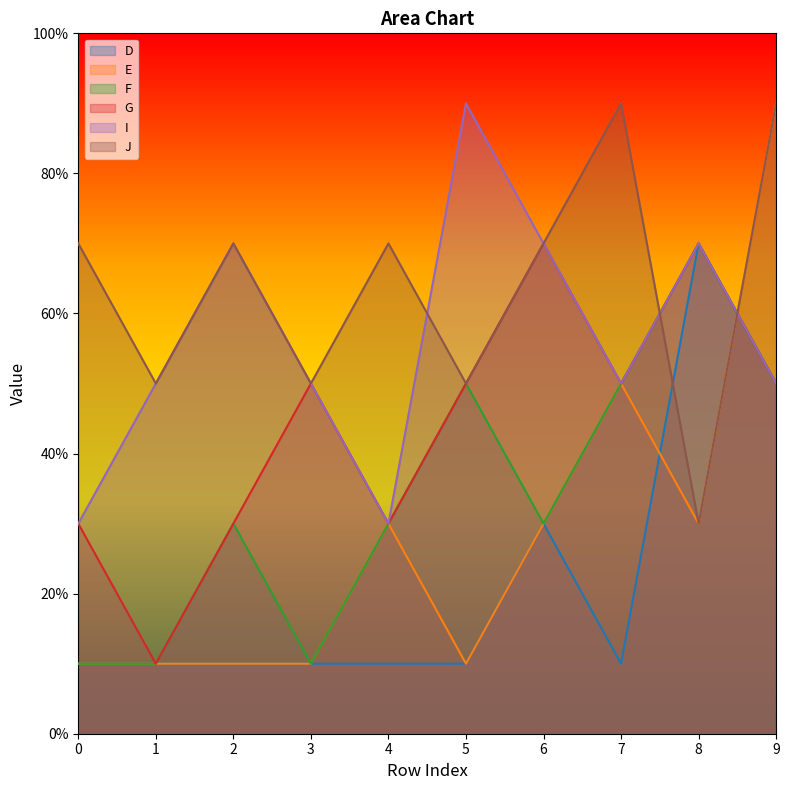

Between which two adjacent categories do F and J first intersect?

7 and 8